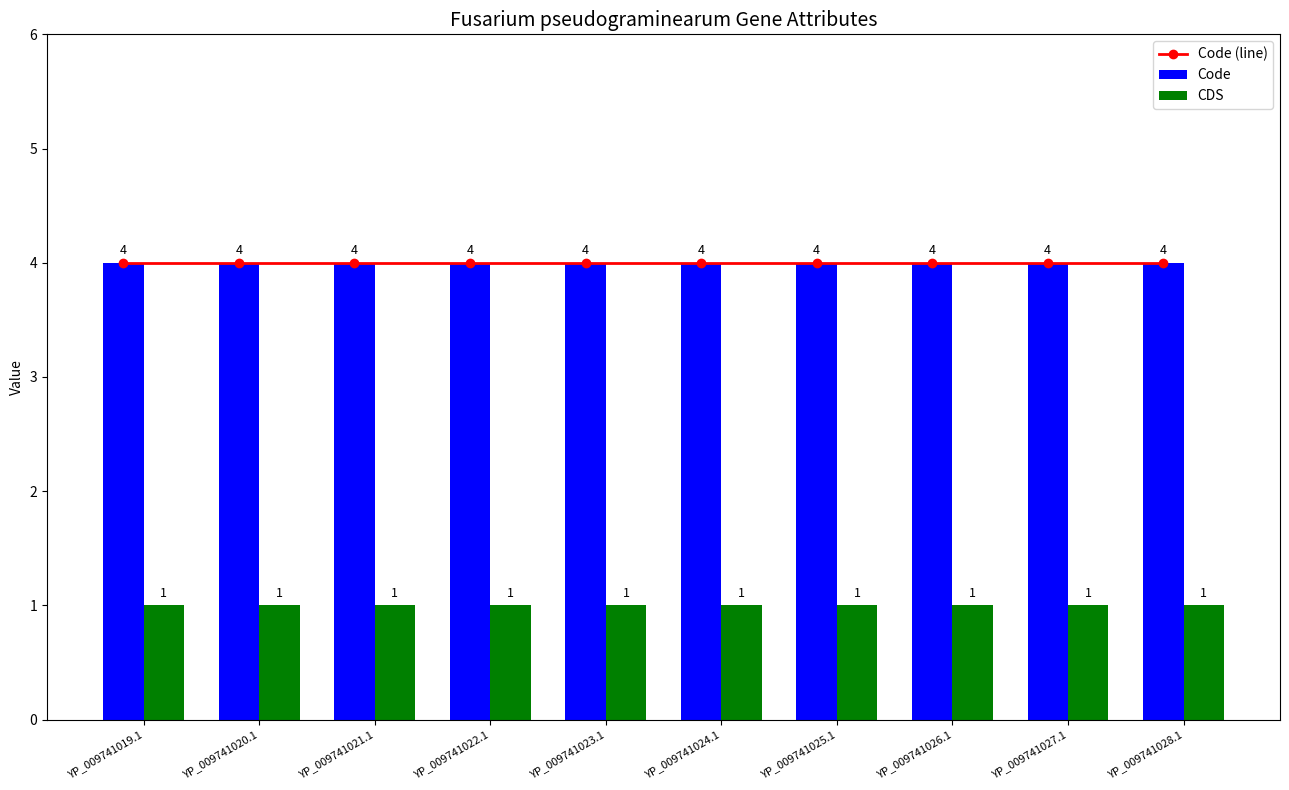

What is the difference between the highest and lowest values at YP_009741025.1?

3